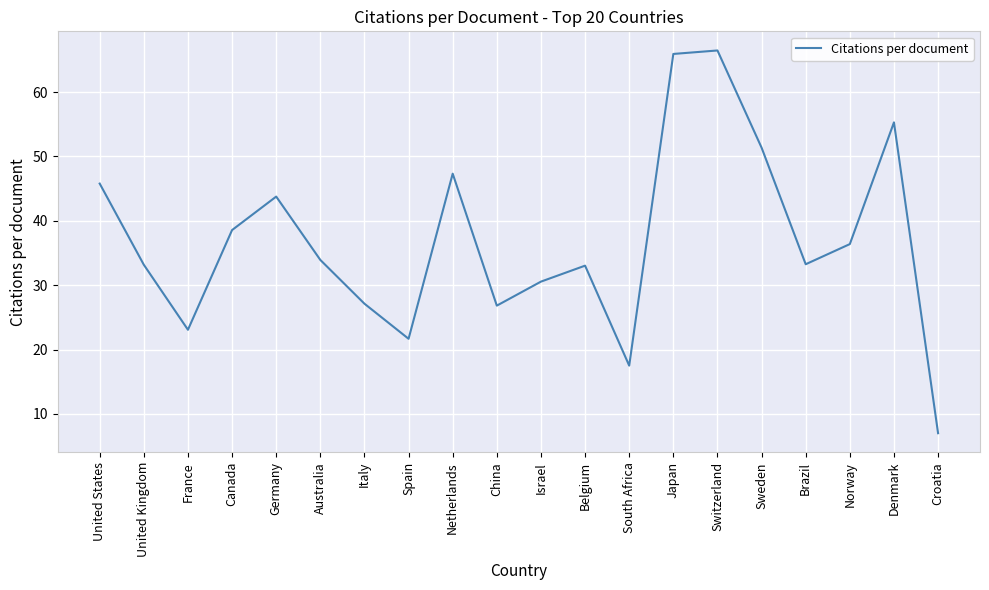

What is the maximum value shown in the chart?

66.5